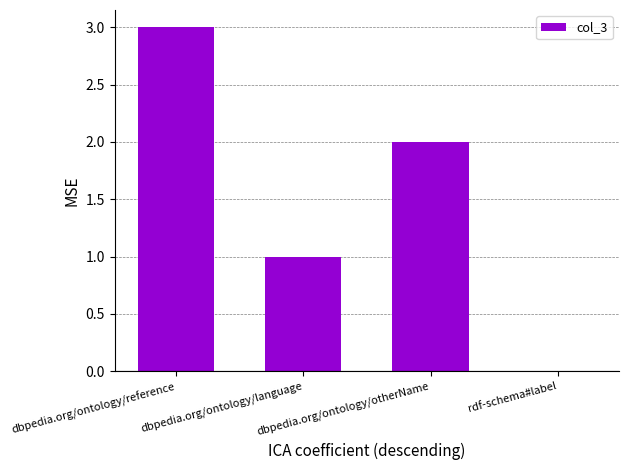

Reading right to left, list all the values displayed in this chart.

0	2	1	3